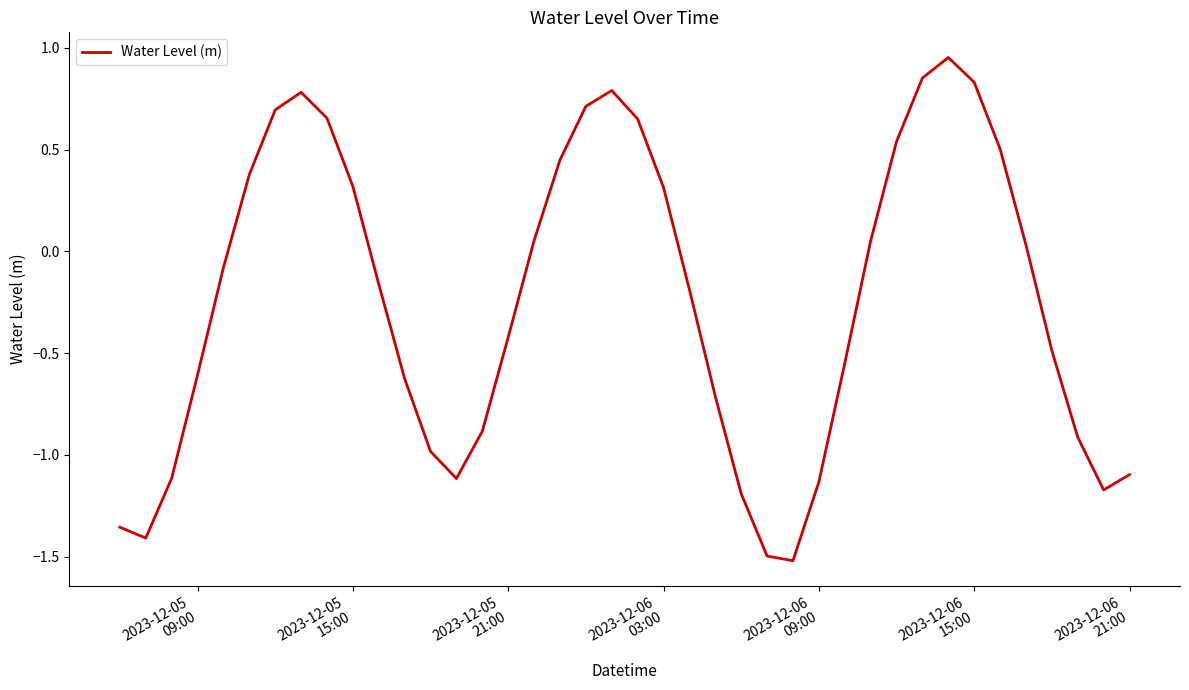

What is the difference between the maximum and minimum values?

2.5